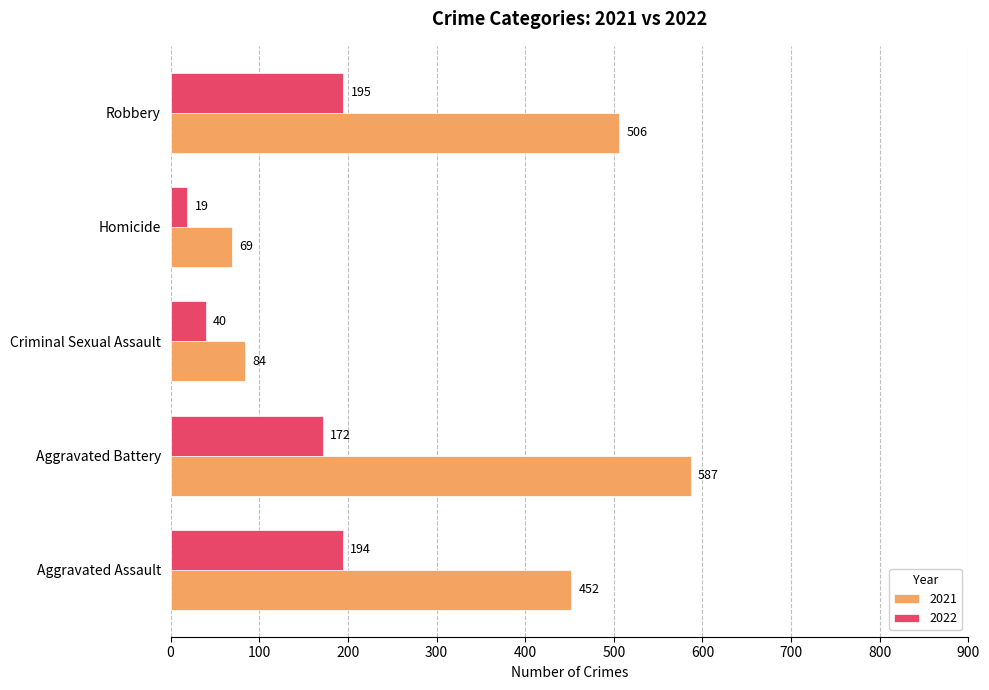

What are all the series names shown in the legend?

2021, 2022